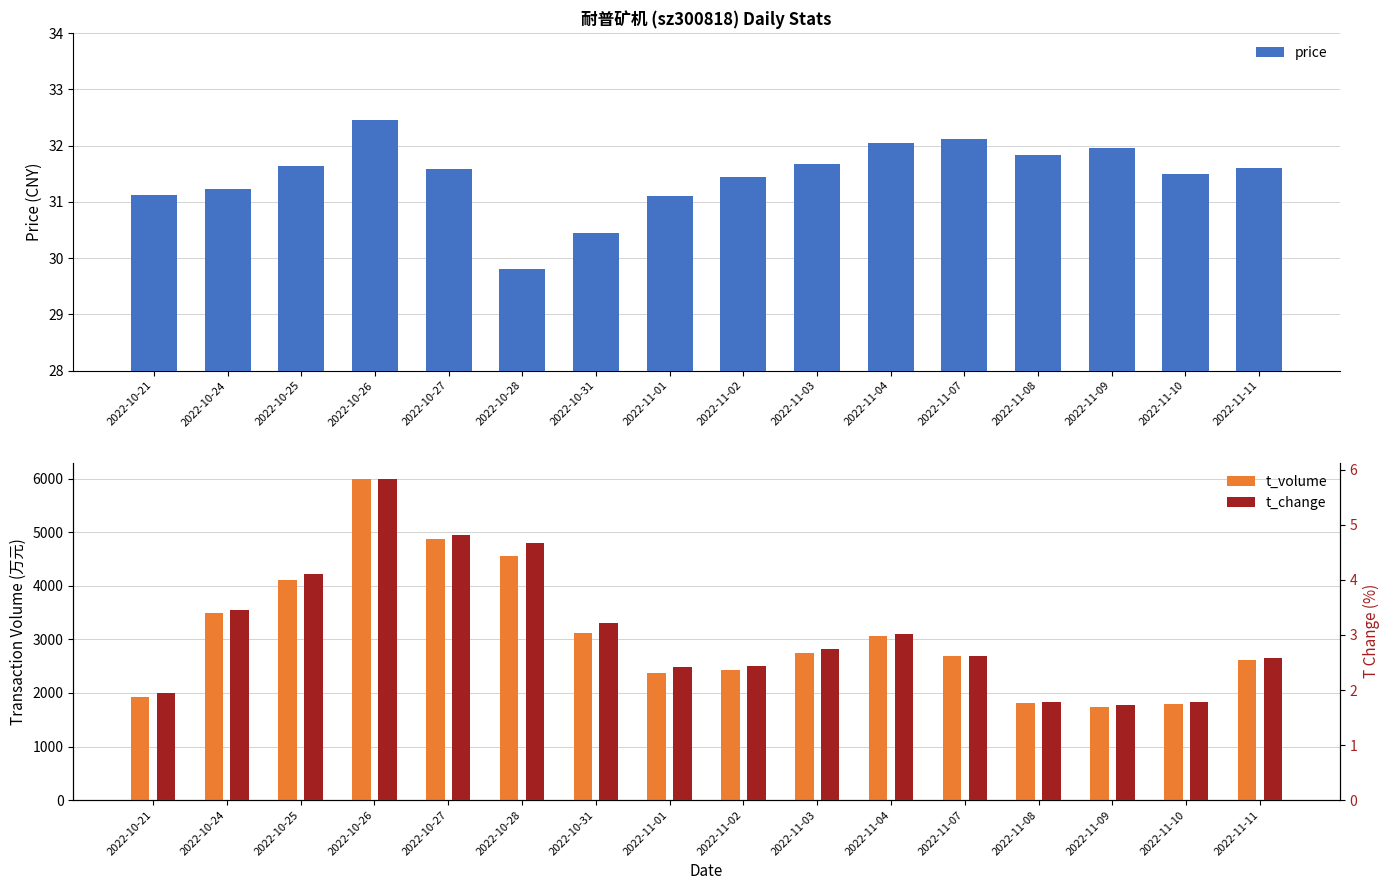

What is the label of the 13th bar from the left?

2022-11-08